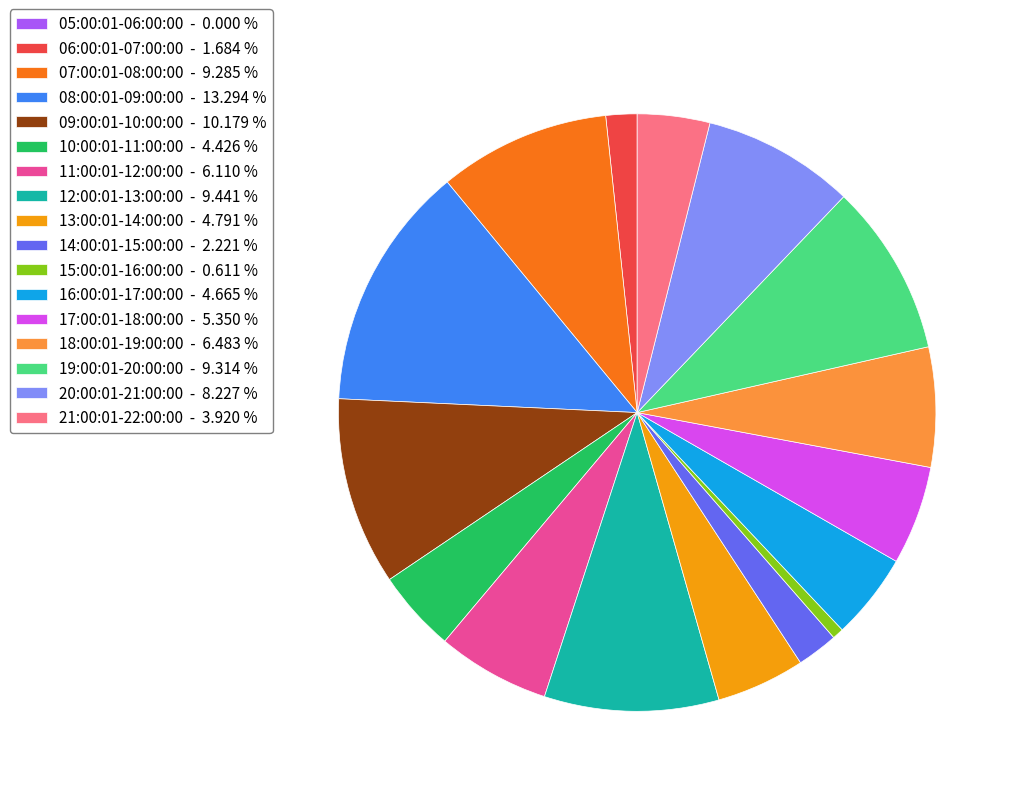

Is there any slice that represents more than half of the pie?

No